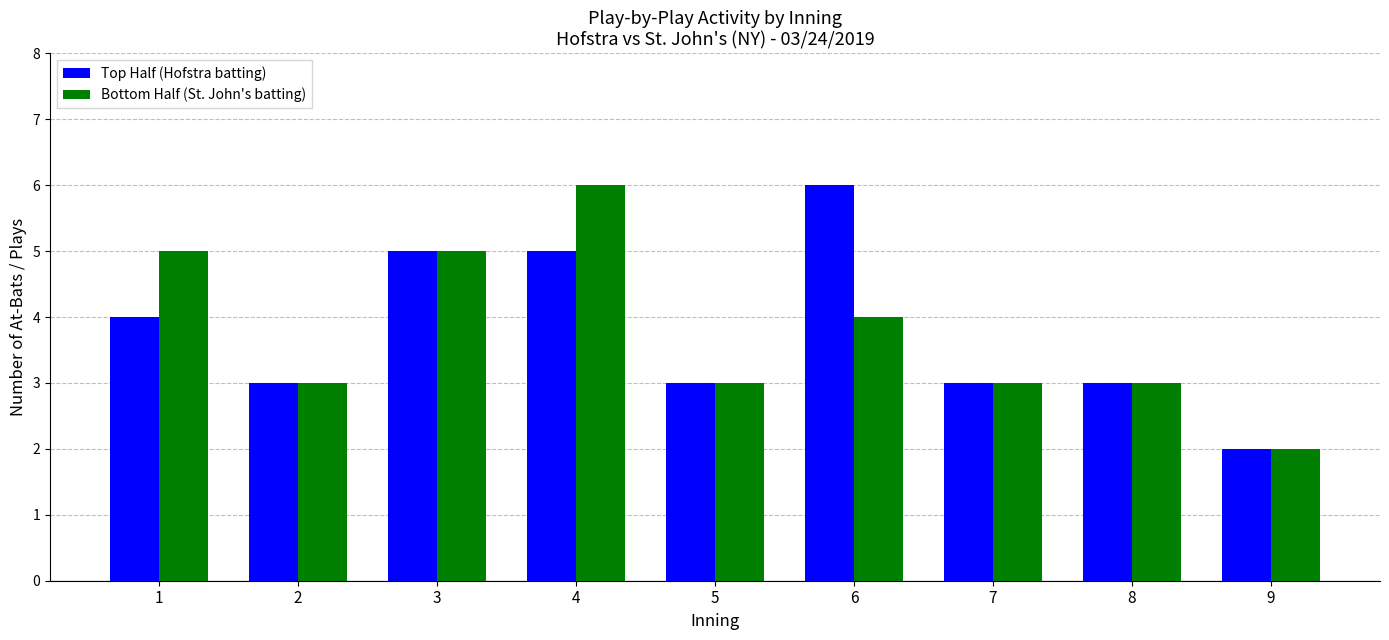

Reading left to right, extract all data points from this chart.

Top Half (Hofstra batting): 1=4	2=3	3=5	4=5	5=3	6=6	7=3	8=3	9=2
Bottom Half (St. John's batting): 1=5	2=3	3=5	4=6	5=3	6=4	7=3	8=3	9=2